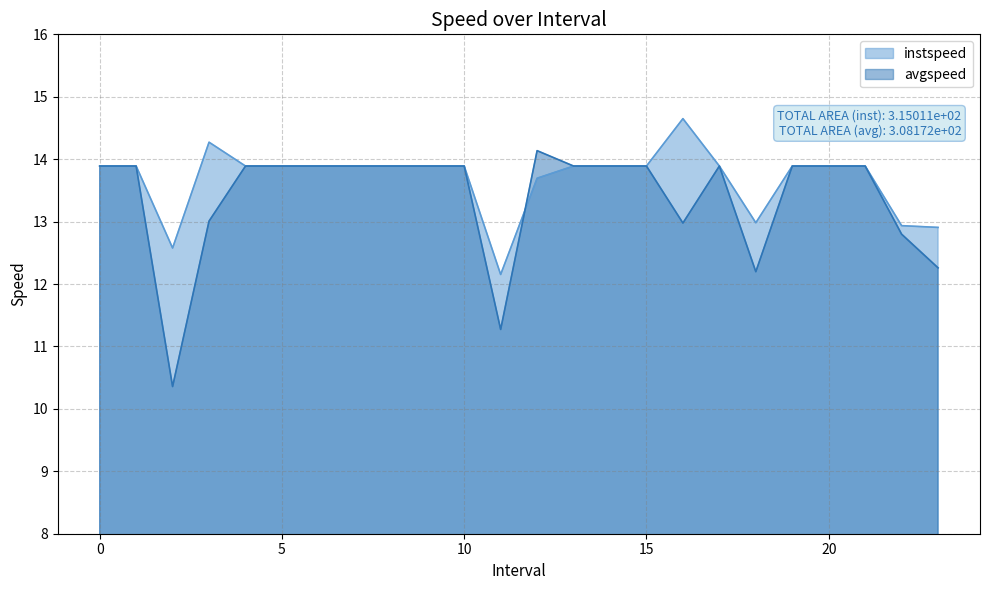

Which series ends up on top after the final intersection of avgspeed and instspeed?

avgspeed